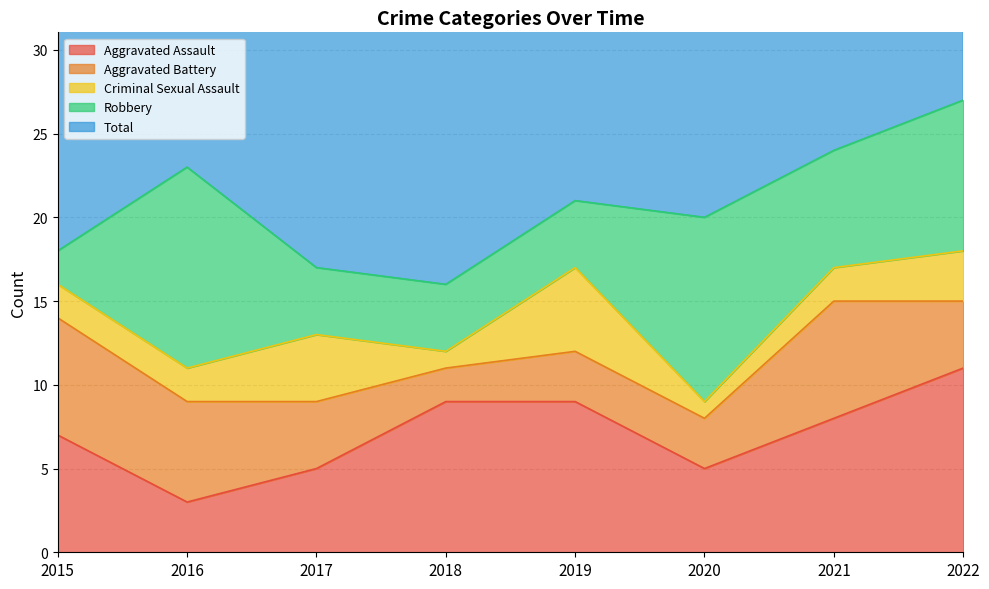

Is it true that Aggravated Assault equals 5 at 2020?

True